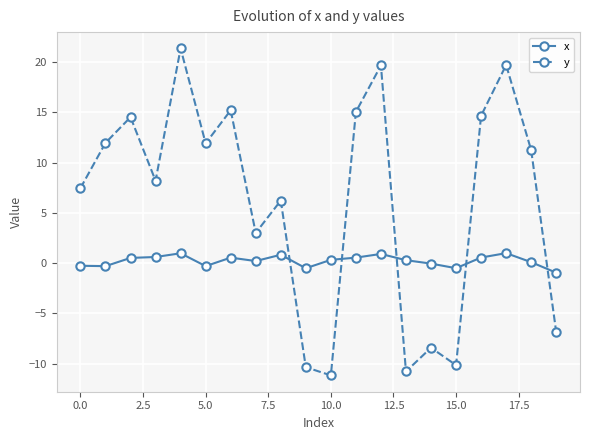

How many interior local peaks does the y series have?

7